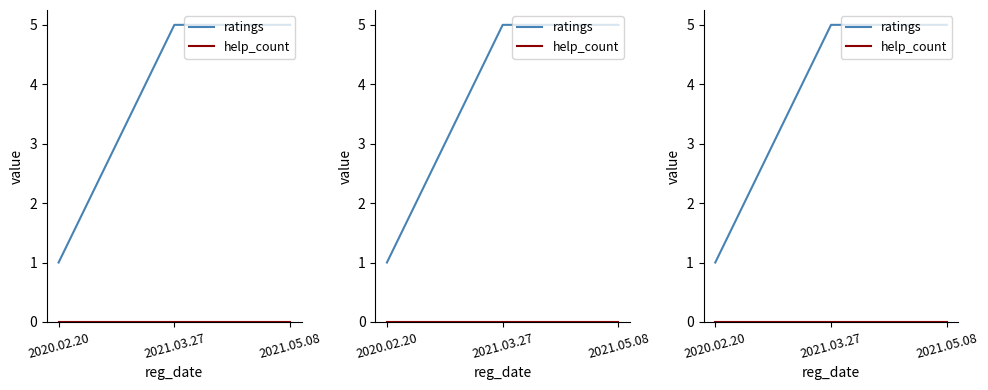

How many lines are shown in the chart?

2